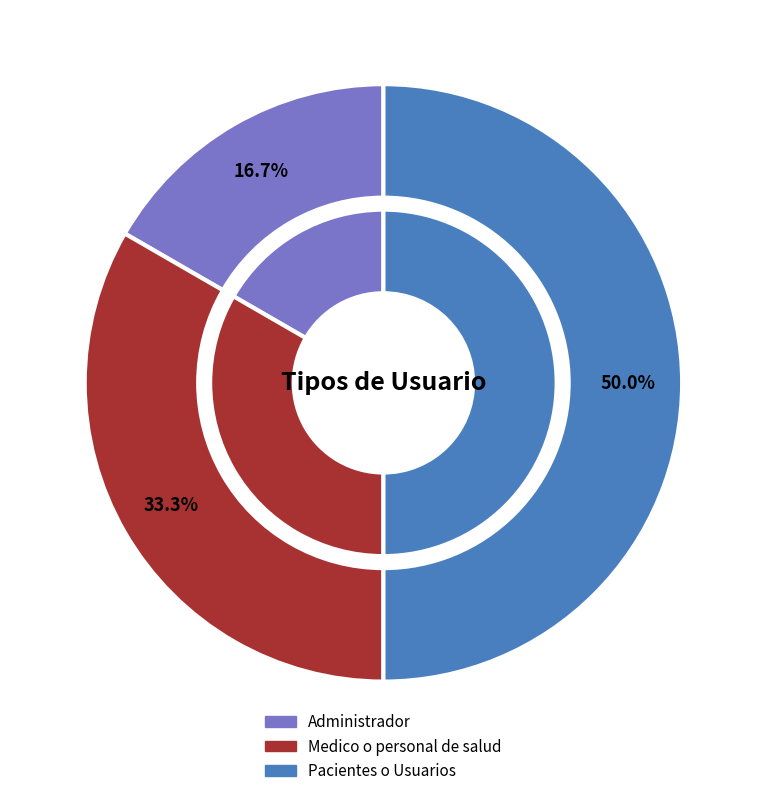

To the nearest percent, what percentage of the pie is Pacientes o Usuarios?

50%